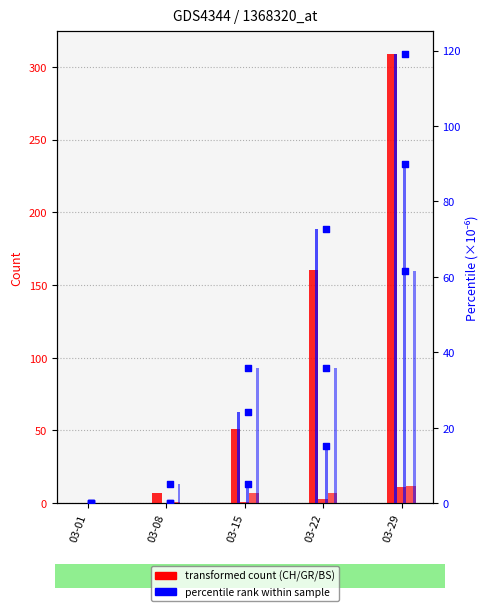

At which category is the sum across all series the highest?

03-29